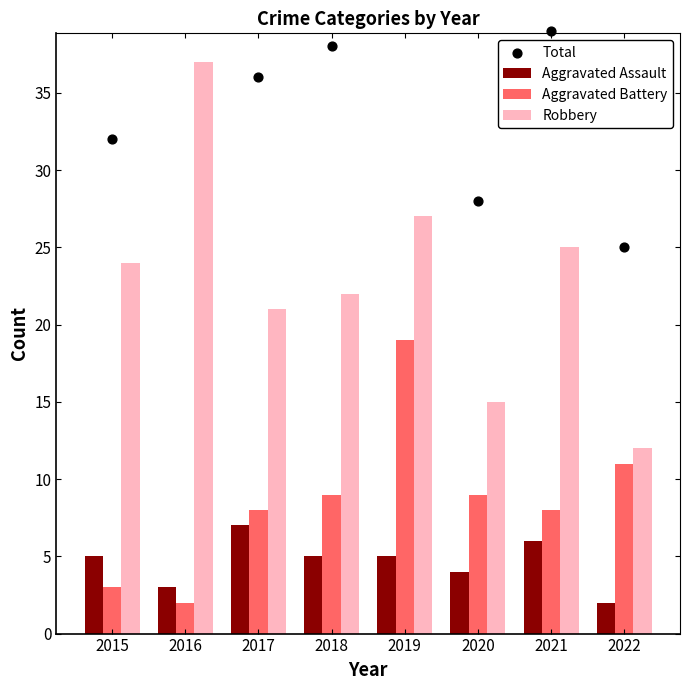

Which series has the largest total across all categories?

Total